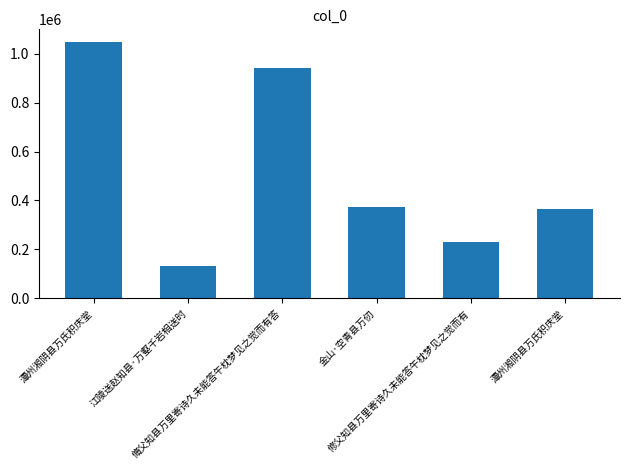

Reading left to right, list all the values displayed in this chart.

1046738	132928	942121	374598	231194	366842